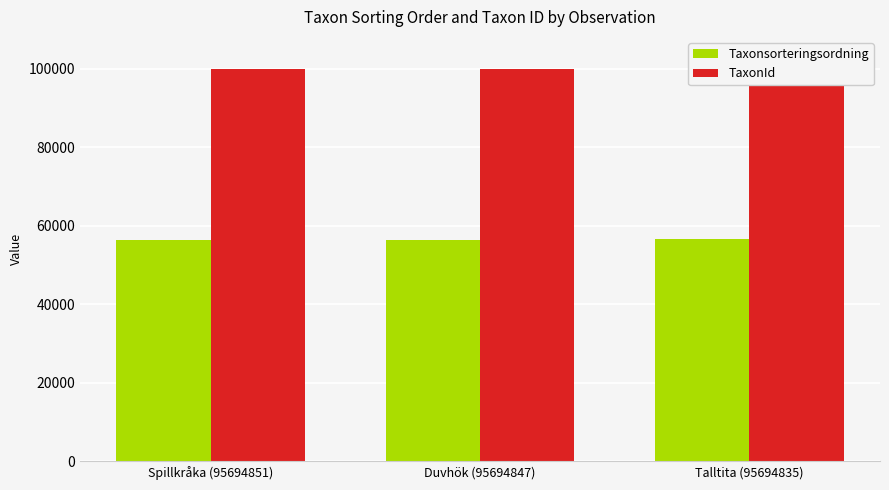

What is the label of the 2nd bar from the right?

Duvhök (95694847)